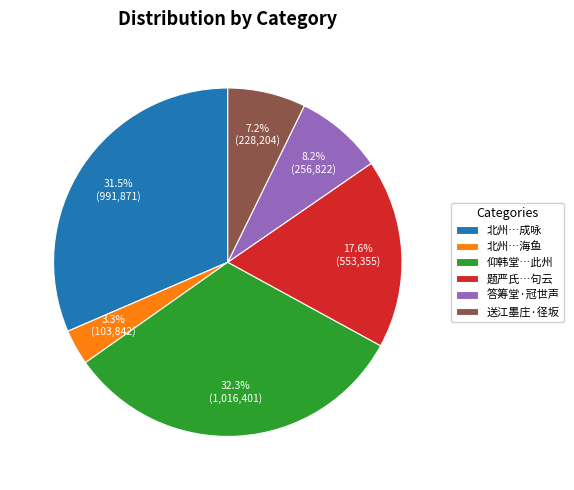

Is the sum of 送江墨庄·径坂 and 北州…海鱼 greater than half?

No